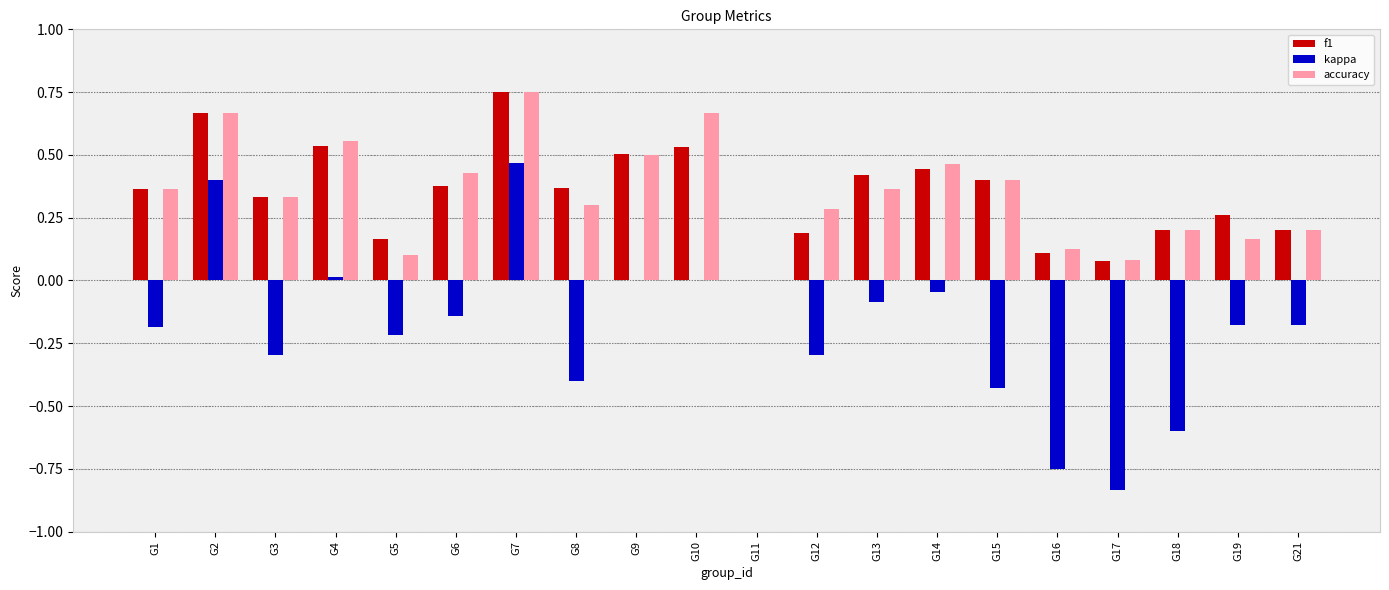

What is the sum of the accuracy values at G8 and G10?

1.0